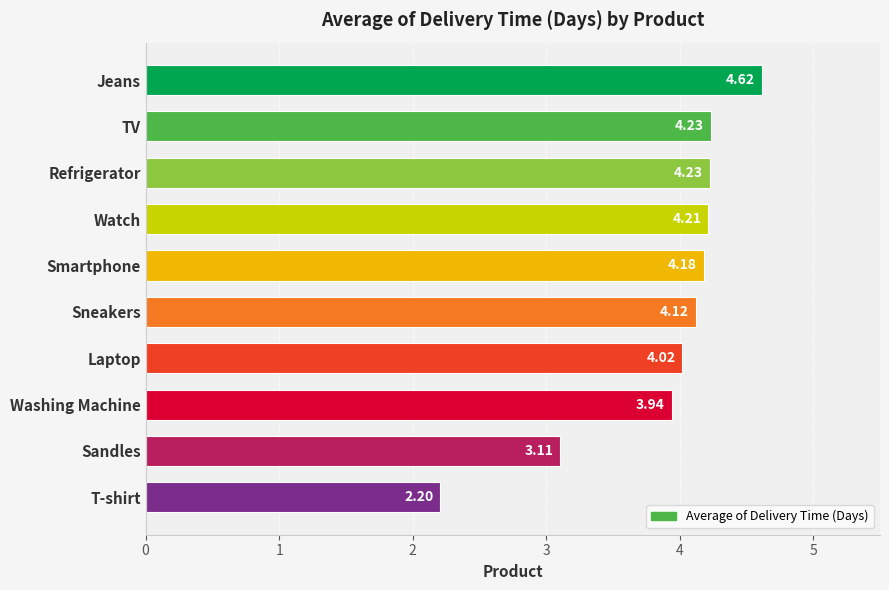

How many distinct data groups are displayed?

1